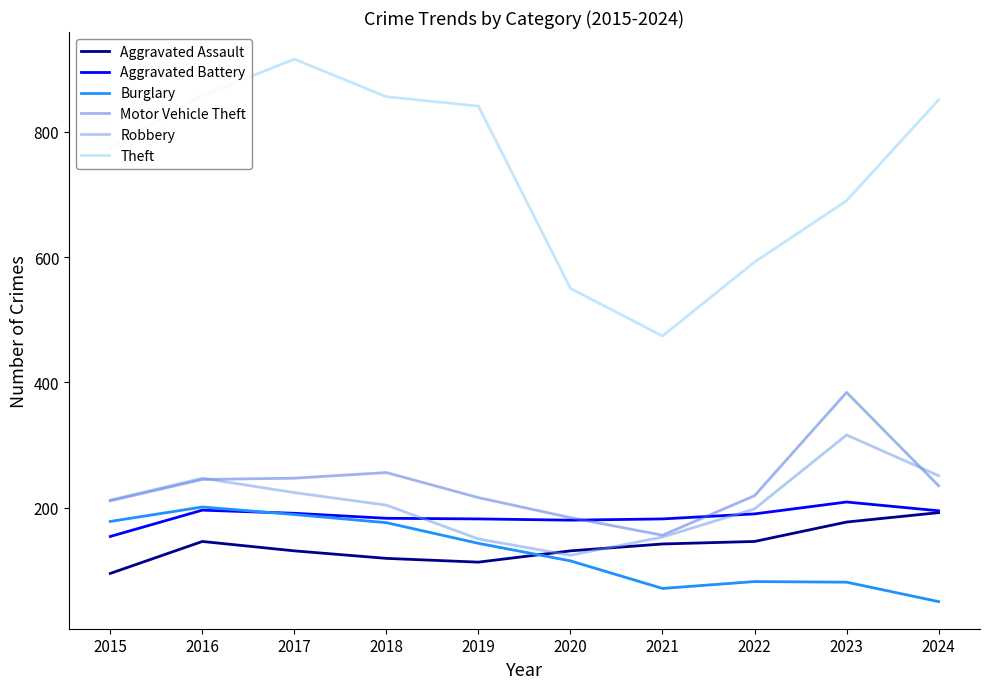

What is the difference between the Motor Vehicle Theft values at 2016 and 2017?

2